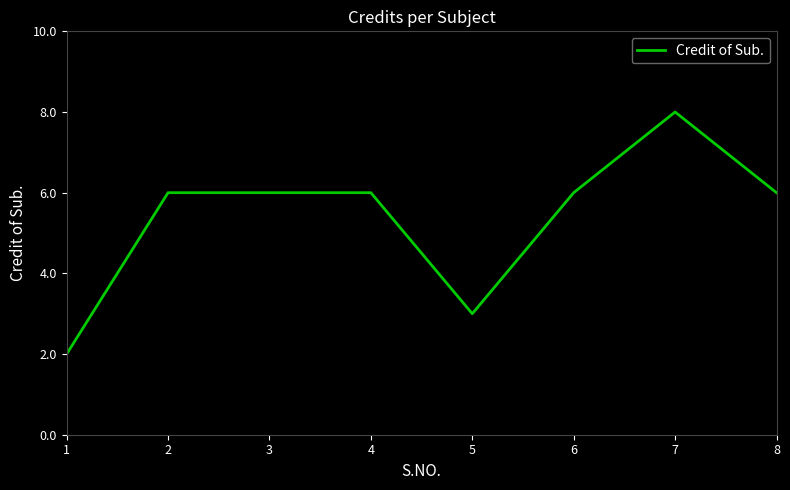

Read the value at 8.

6